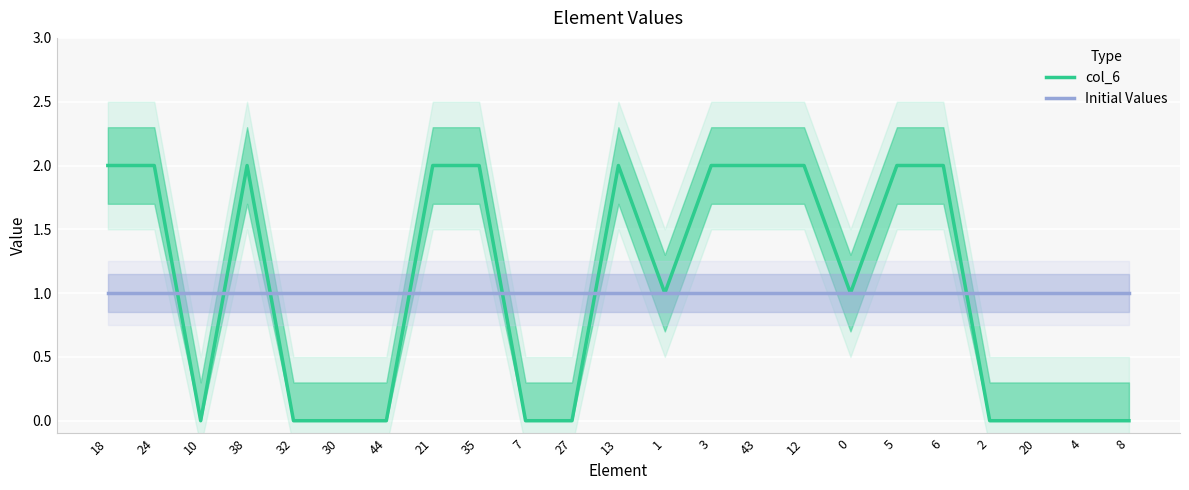

Reading left to right, what are all the values shown in this chart?

col_6: 18=2	24=2	10=0	38=2	32=0	30=0	44=0	21=2	35=2	7=0	27=0	13=2	1=1	3=2	43=2	12=2	0=1	5=2	6=2	2=0	20=0	4=0	8=0
Initial Values: 18=1	24=1	10=1	38=1	32=1	30=1	44=1	21=1	35=1	7=1	27=1	13=1	1=1	3=1	43=1	12=1	0=1	5=1	6=1	2=1	20=1	4=1	8=1